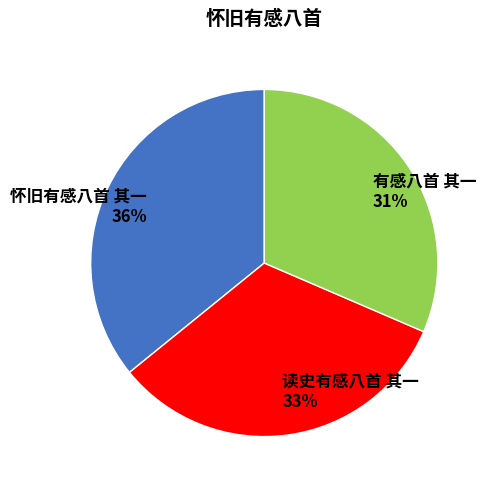

What is the ratio of the value at 有感八首 其一 to the value at 怀旧有感八首 其一?

0.9